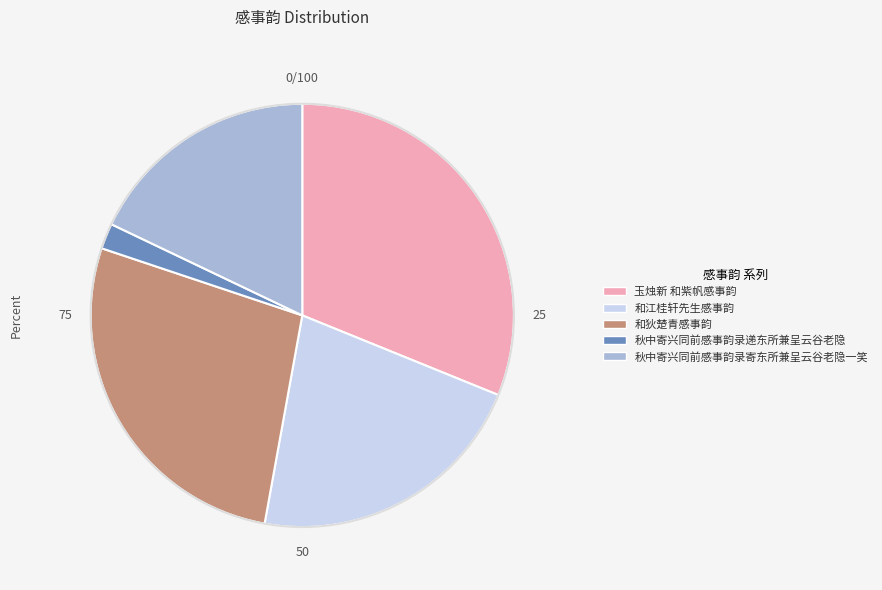

Between 和江桂轩先生感事韵 and 和狄楚青感事韵, which is larger?

和狄楚青感事韵